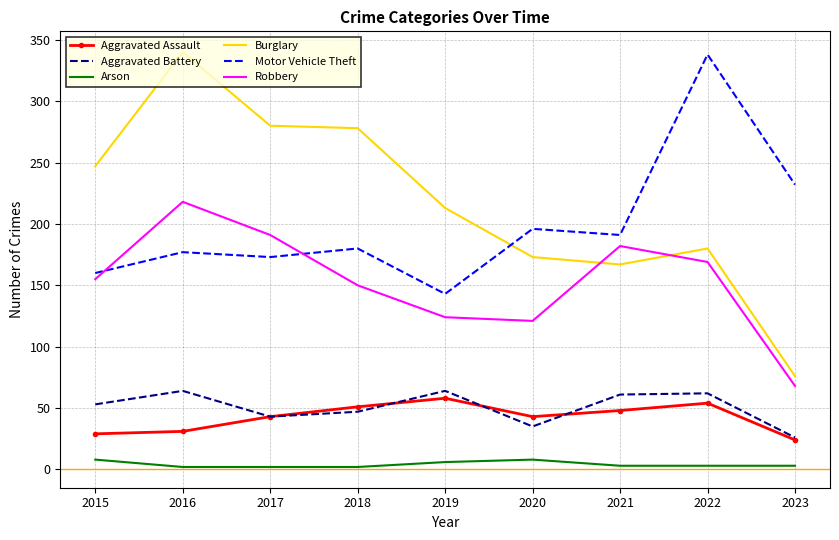

What is the difference between the highest and lowest values at 2015?

239